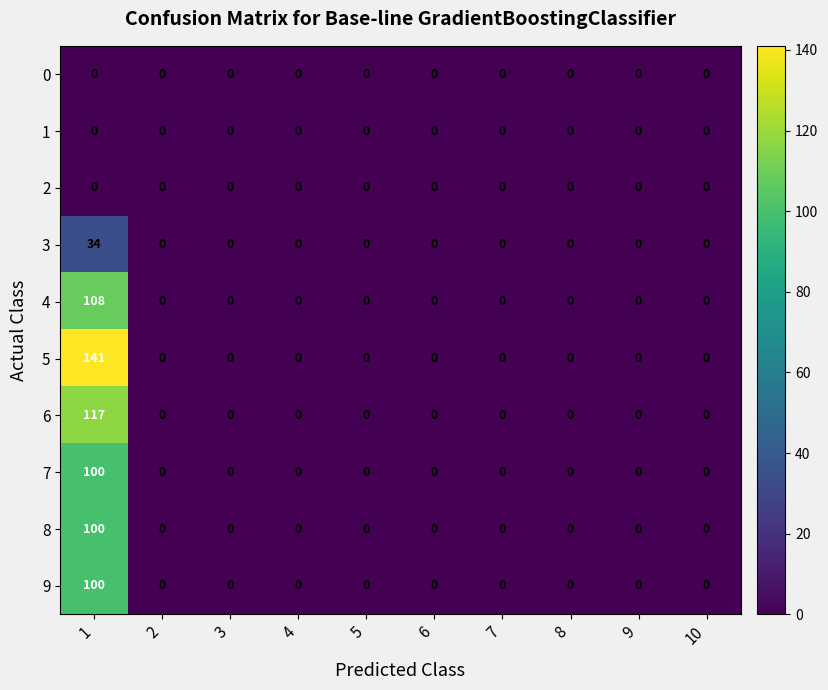

Which series changed the most between 1 and 7?

5